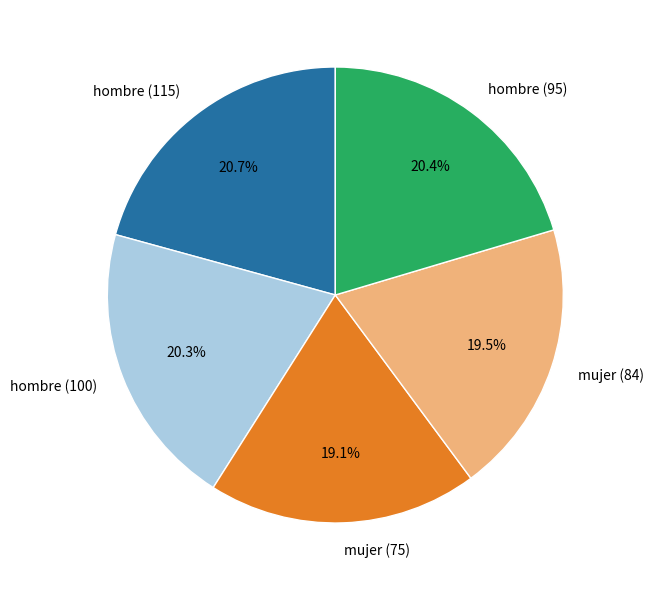

What is the ratio of the value at mujer (84) to the value at mujer (75)?

1.0